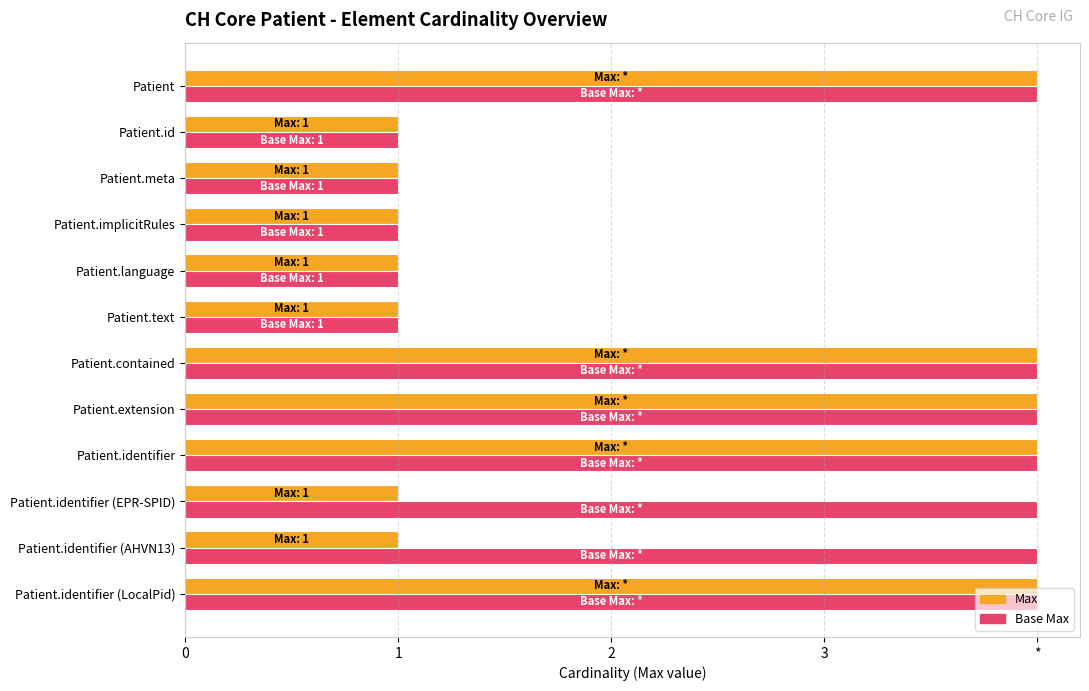

What are all the series names shown in the legend?

Max, Base Max